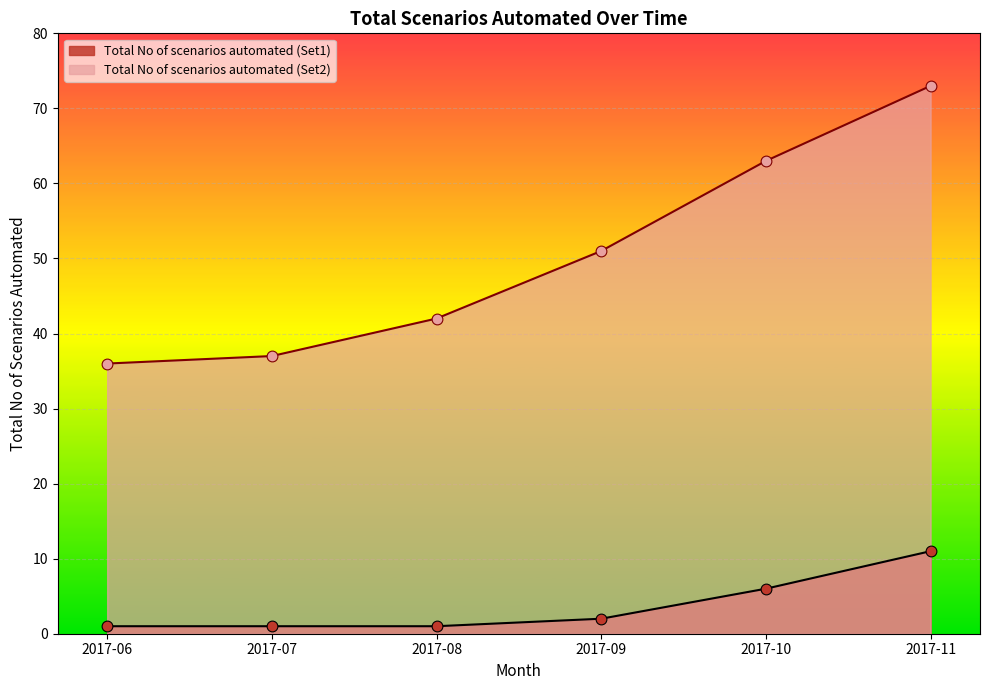

Which series contains the highest Y value?

Total No of scenarios automated (Set2)